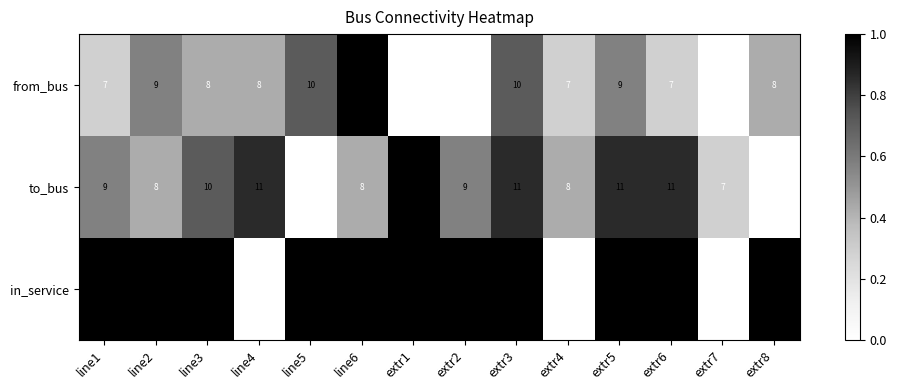

What is the lowest value of the from_bus series?

5